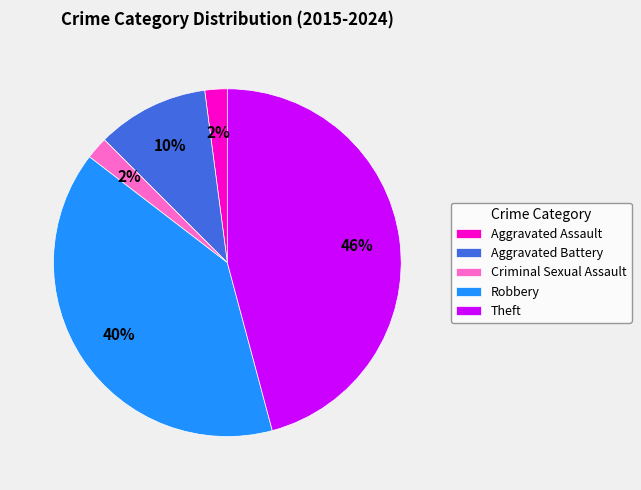

What is the ratio of the value at Robbery to the value at Theft?

0.9